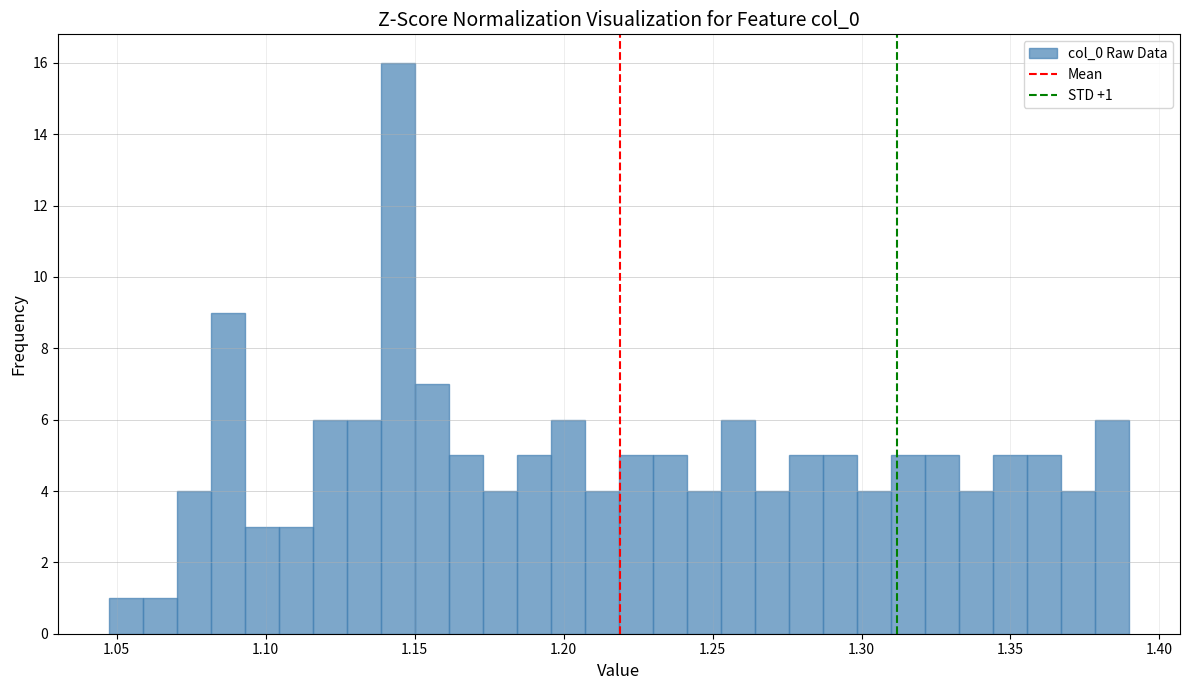

Read against the x-axis, roughly where is the centre of the tallest bar?

1.145